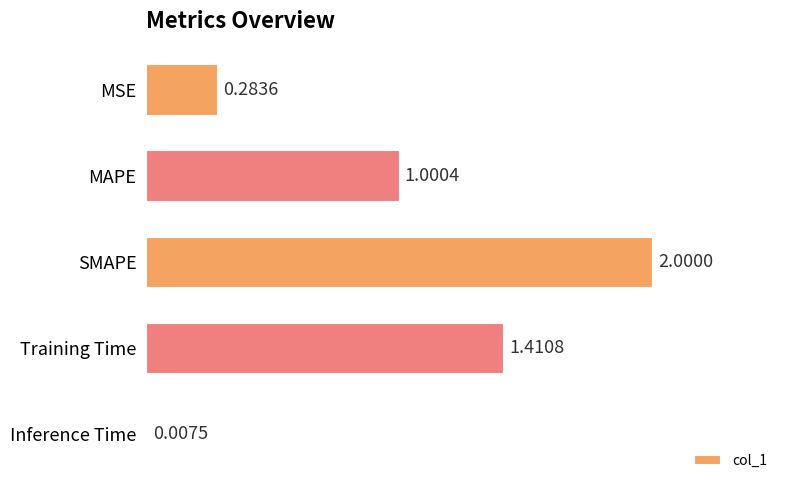

How many series are shown in this chart?

1